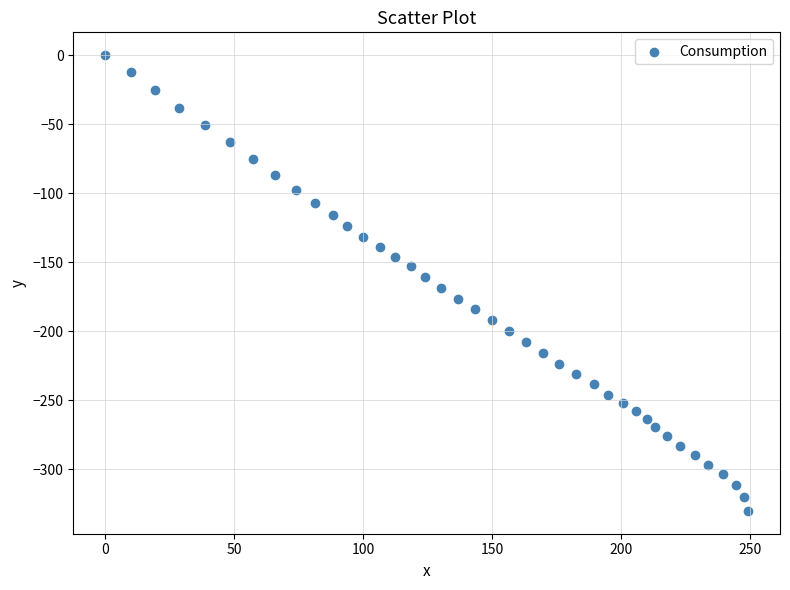

What is the range of X values (max minus min)?

249.2